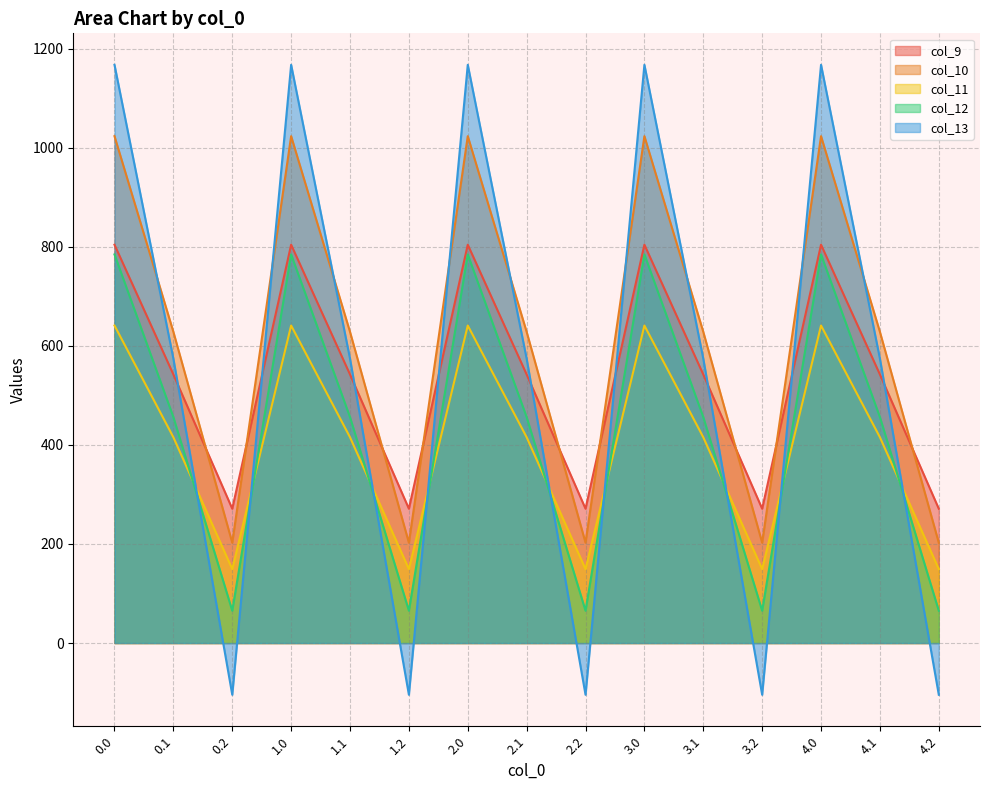

Reading right to left, transcribe all the data shown in this chart.

col_9: 271.1	542.1	804.0	271.1	542.1	804.0	271.1	542.1	804.0	271.1	542.1	804.0	271.1	542.1	804.0
col_10: 202.5	628.1	1023.2	202.5	628.1	1023.2	202.5	628.1	1023.2	202.5	628.1	1023.2	202.5	628.1	1023.2
col_11: 149.1	415.4	640.9	149.1	415.4	640.9	149.1	415.4	640.9	149.1	415.4	640.9	149.1	415.4	640.9
col_12: 65.2	456.1	784.4	65.2	456.1	784.4	65.2	456.1	784.4	65.2	456.1	784.4	65.2	456.1	784.4
col_13: -104.4	574.0	1167.2	-104.4	574.0	1167.2	-104.4	574.0	1167.2	-104.4	574.0	1167.2	-104.4	574.0	1167.2